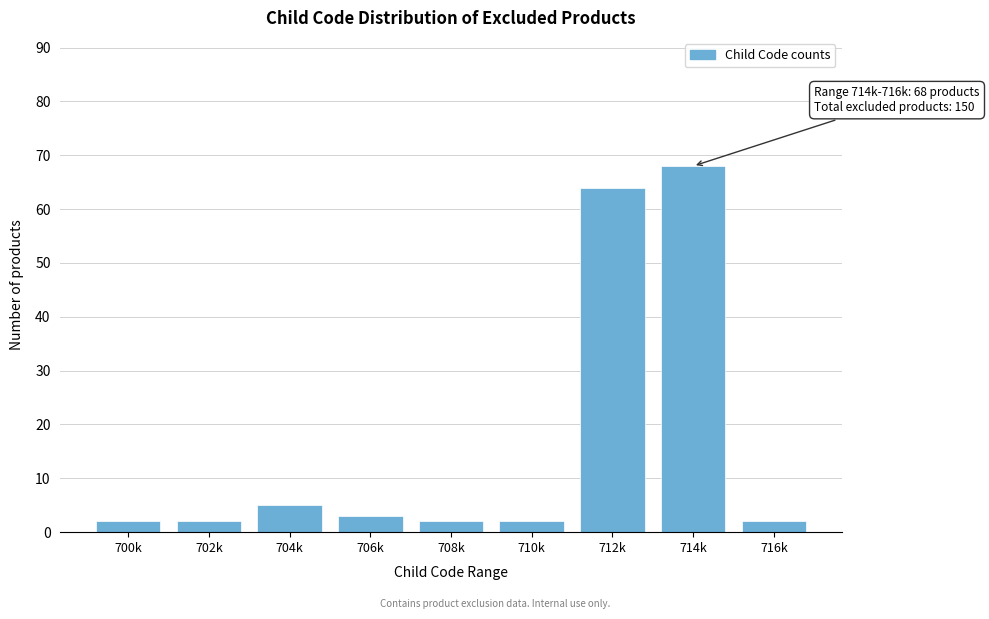

Reading left to right, what are all the values shown in this chart?

2	2	5	3	2	2	64	68	2